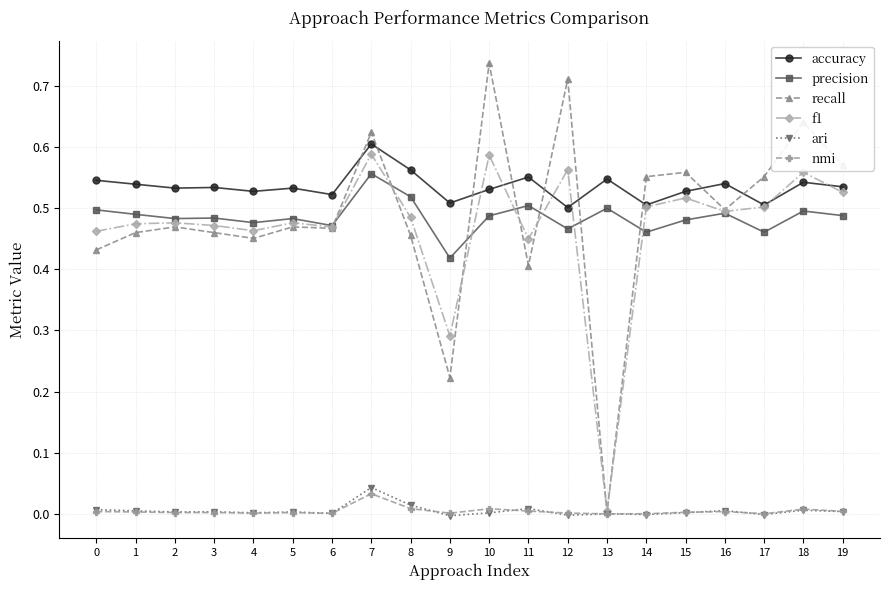

At which label is recall closest to 0?

13